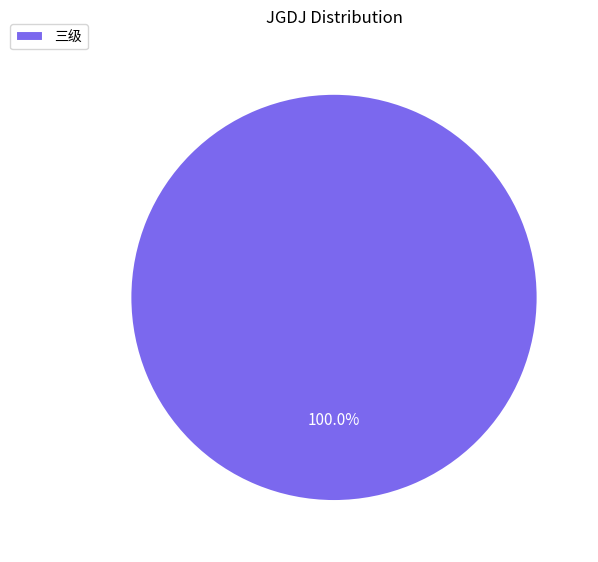

How many slices are in this pie chart?

1